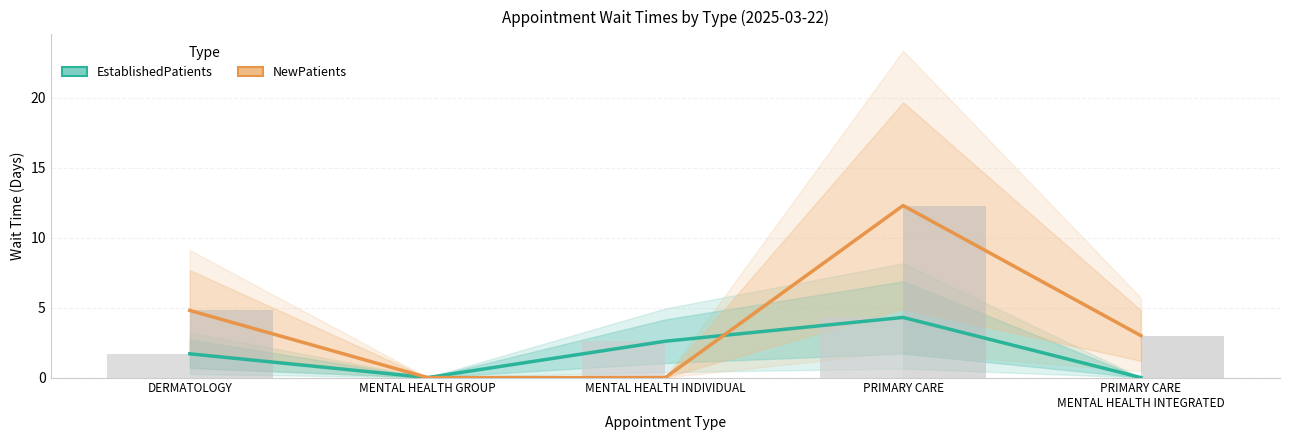

How many categories are shown in the chart?

5